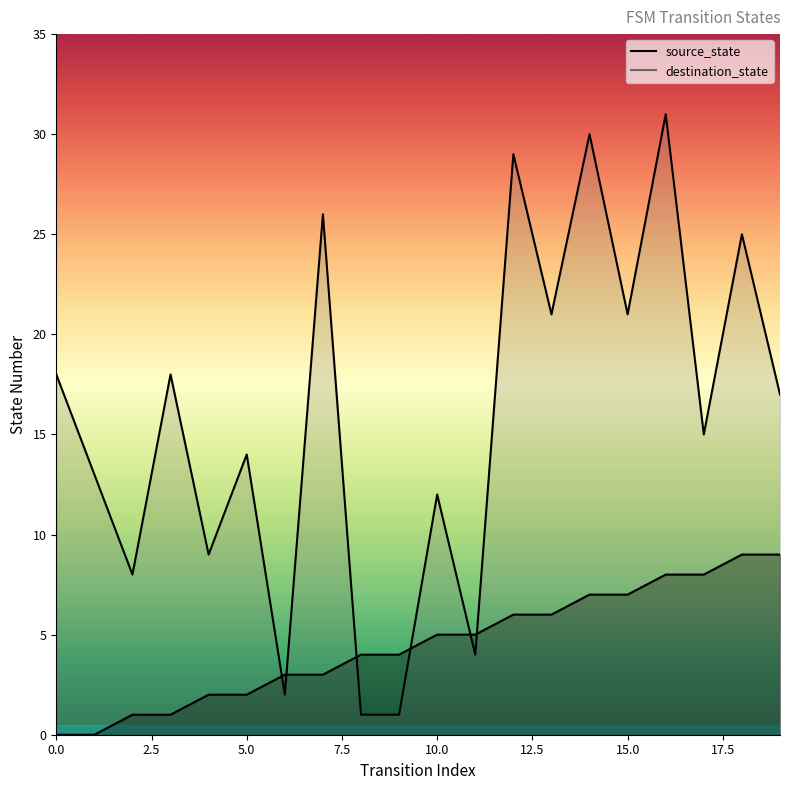

How many data points in destination_state are above 17?

9